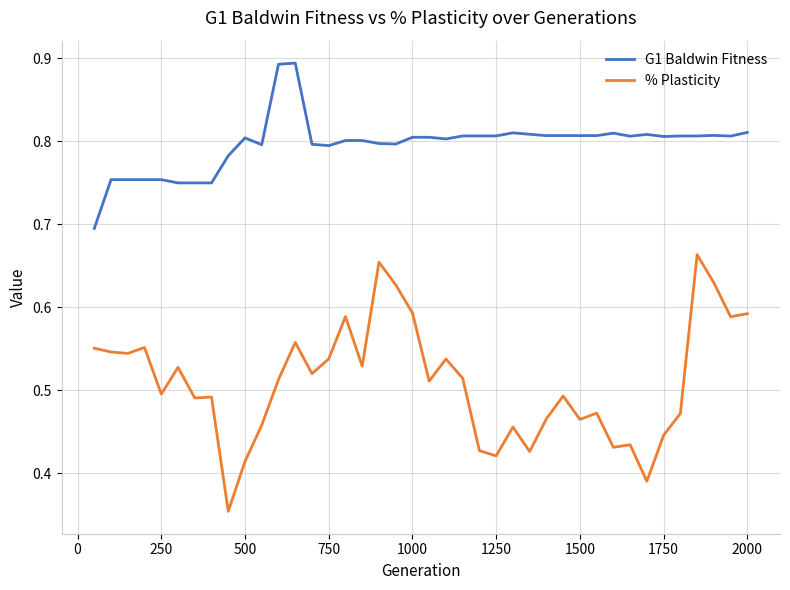

Rank the series by their average value, from highest to lowest.

G1 Baldwin Fitness, % Plasticity